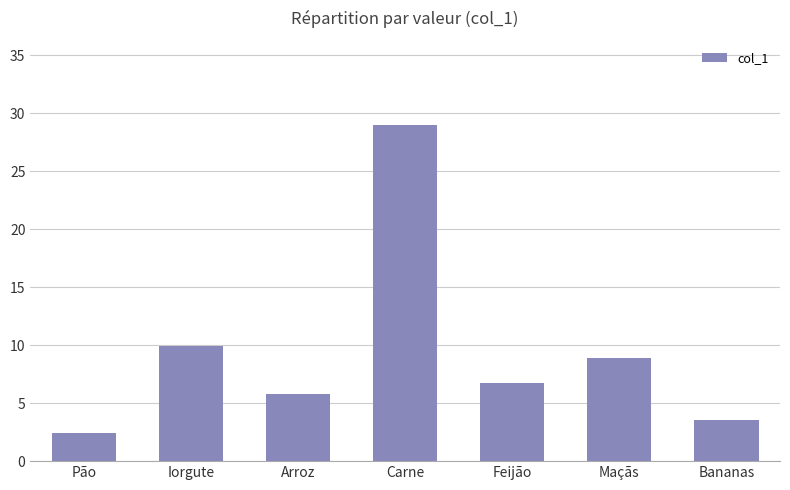

Rank the categories by value from highest to lowest.

Carne, Iorgute, Maçãs, Feijão, Arroz, Bananas, Pão